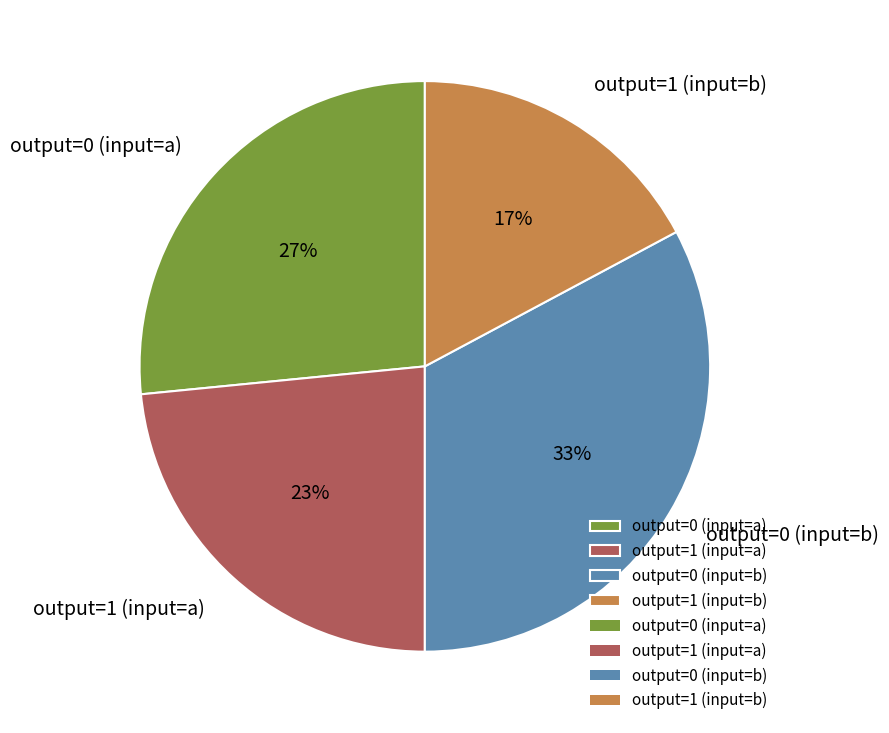

Is it true that output=1 (input=a) is 23% of the pie?

True